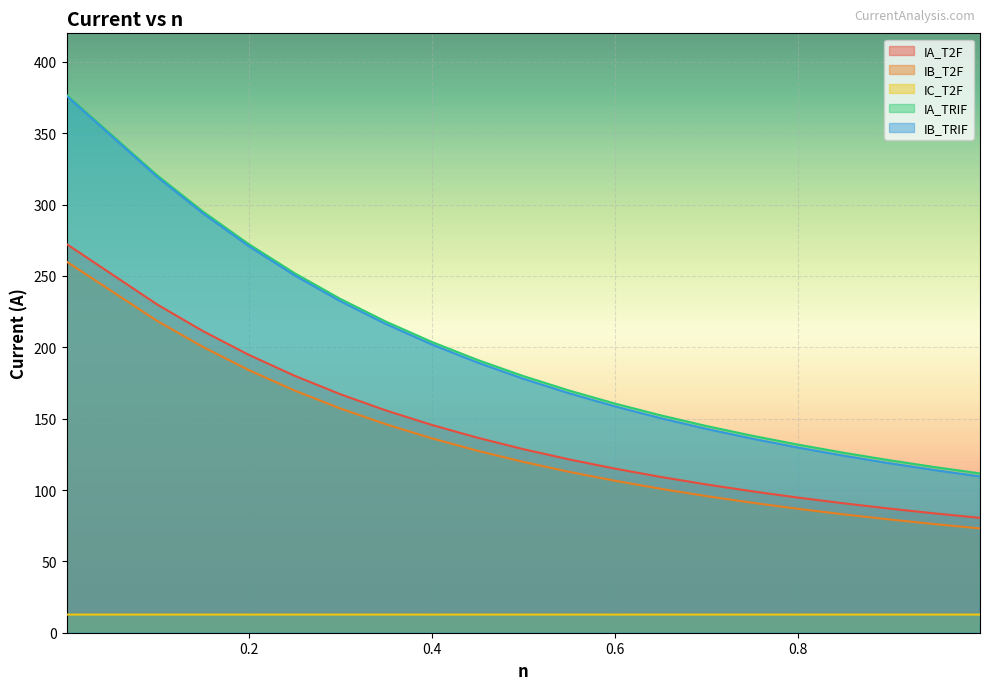

List the series in order of their peak value, lowest first.

IC_T2F, IB_T2F, IA_T2F, IB_TRIF, IA_TRIF